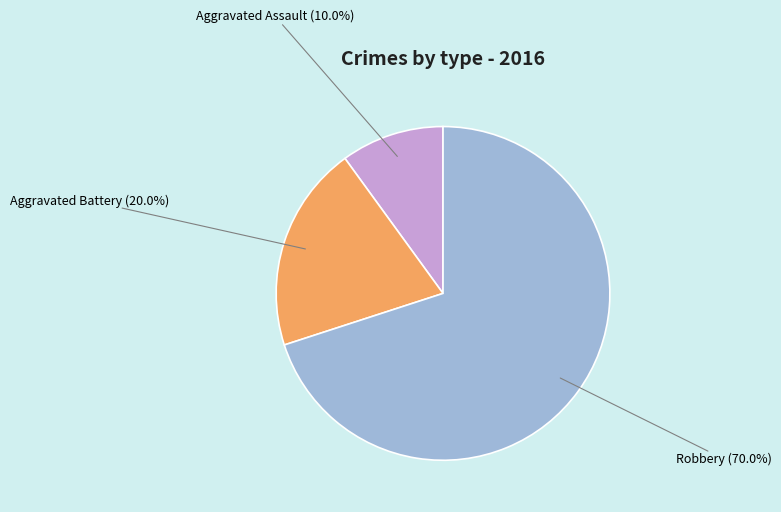

How many segments does this pie chart have?

3